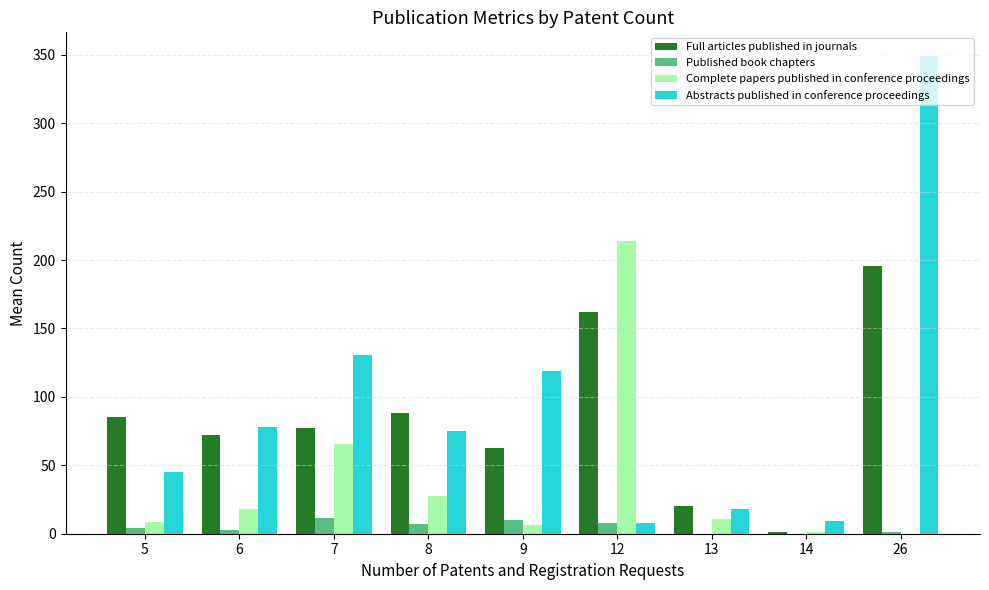

Does the chart contain stacked bars?

No